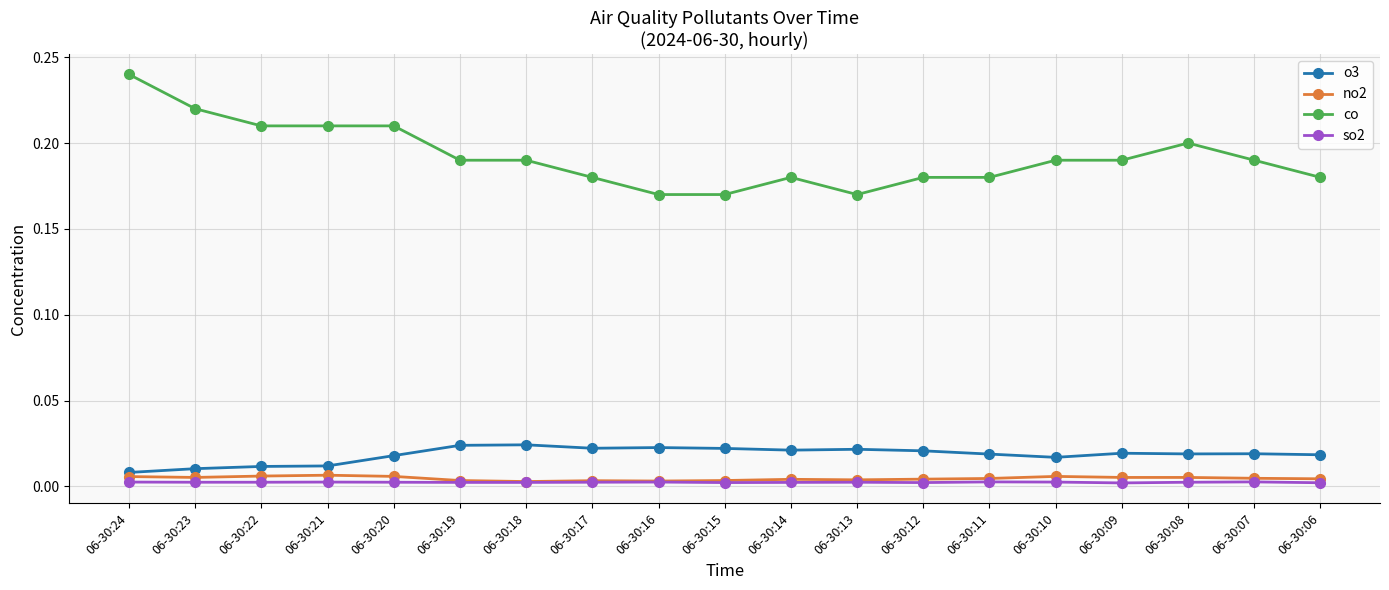

True or false: so2 and co cross at least once.

False